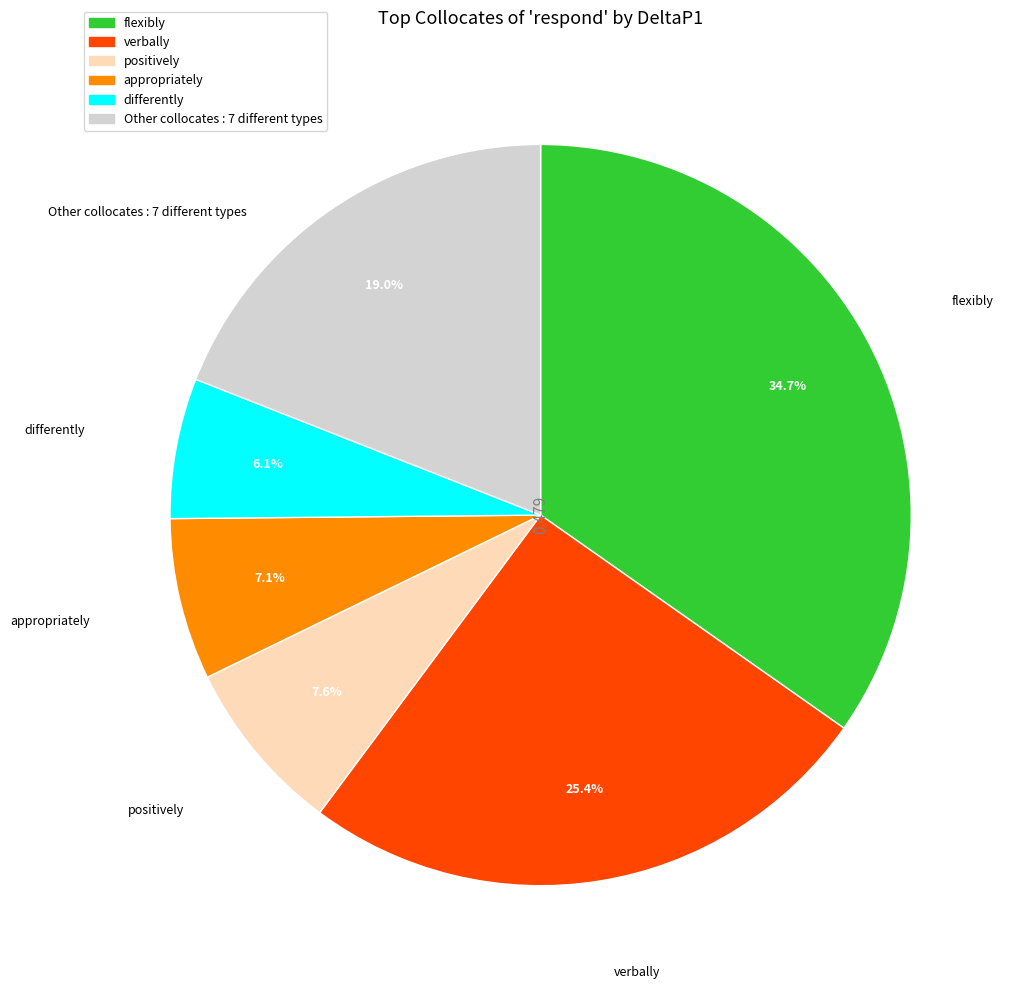

Does any single category account for the majority?

No